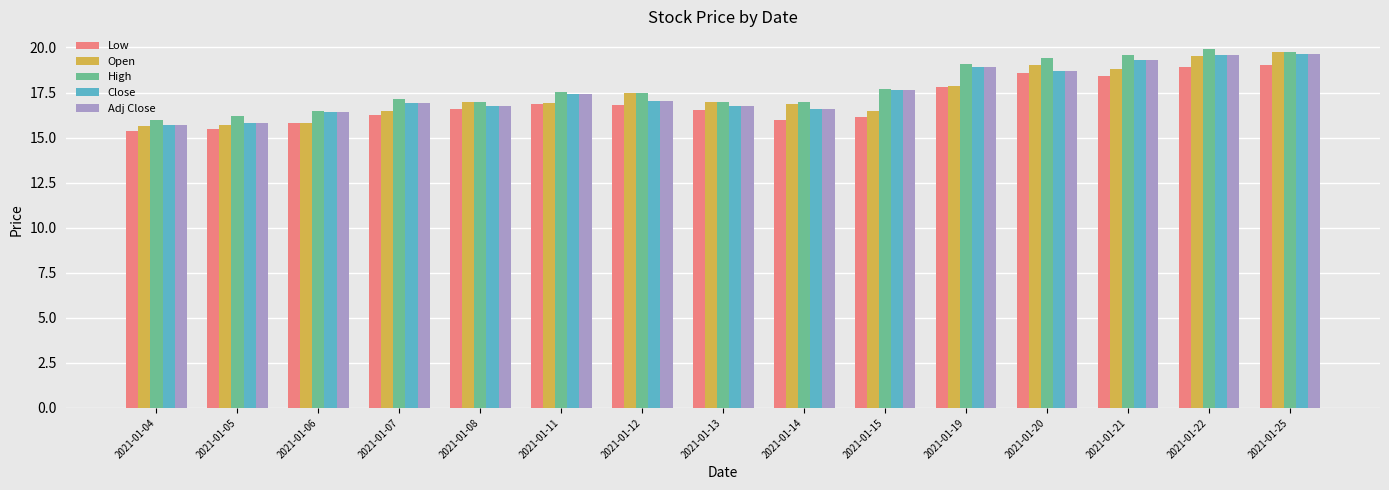

What is the minimum value shown in the chart?

15.4